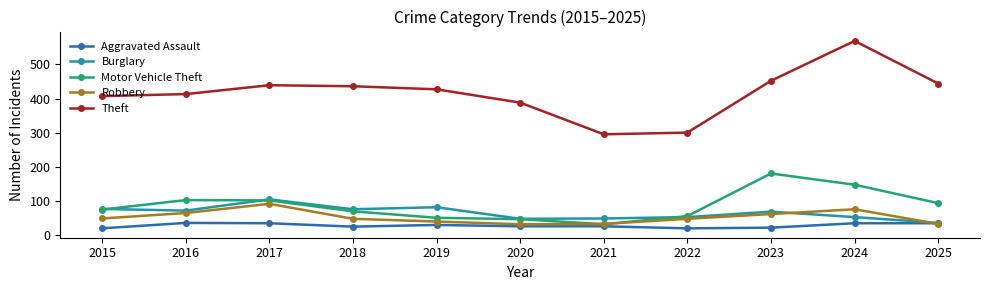

True or false: Theft and Motor Vehicle Theft intersect in this chart.

False